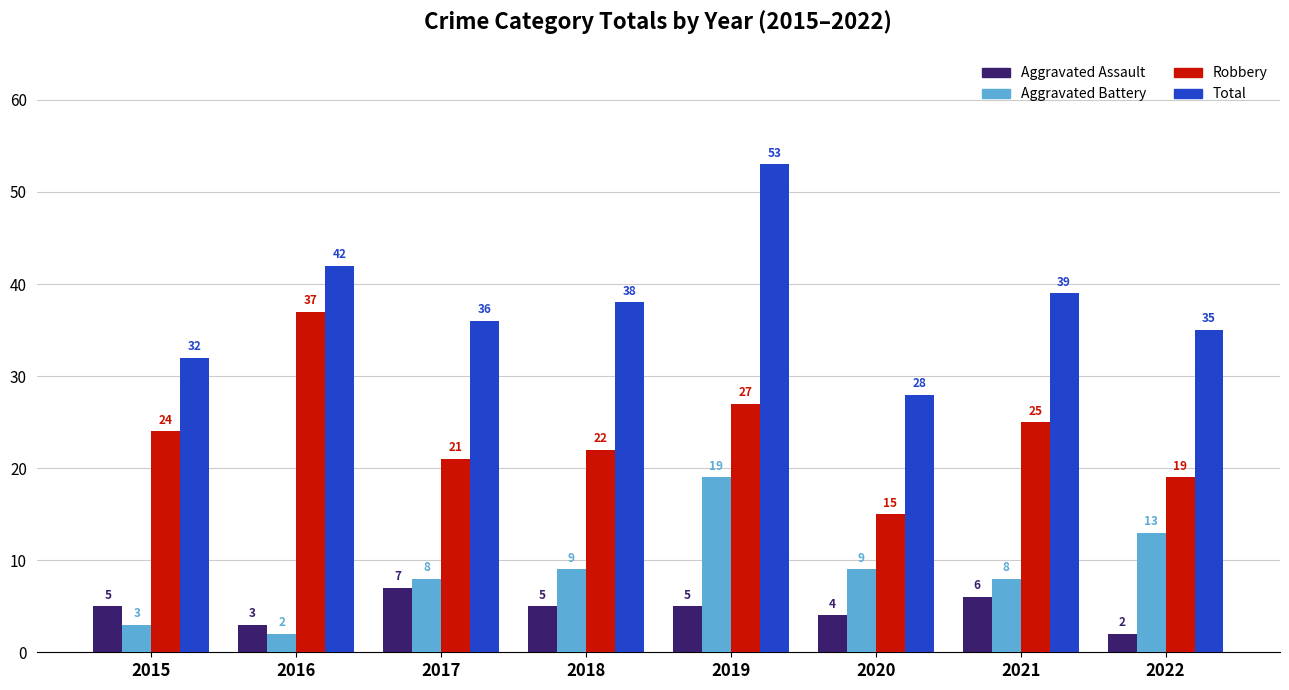

At 2022, list the series in order from smallest to largest.

Aggravated Assault, Aggravated Battery, Robbery, Total